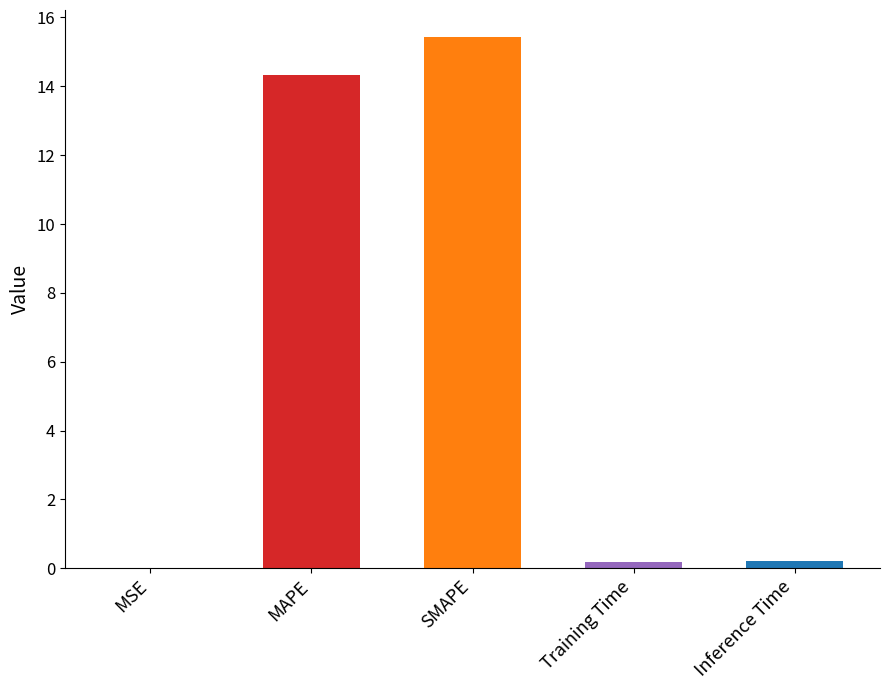

Is it true that the value at MAPE is 18.8?

False